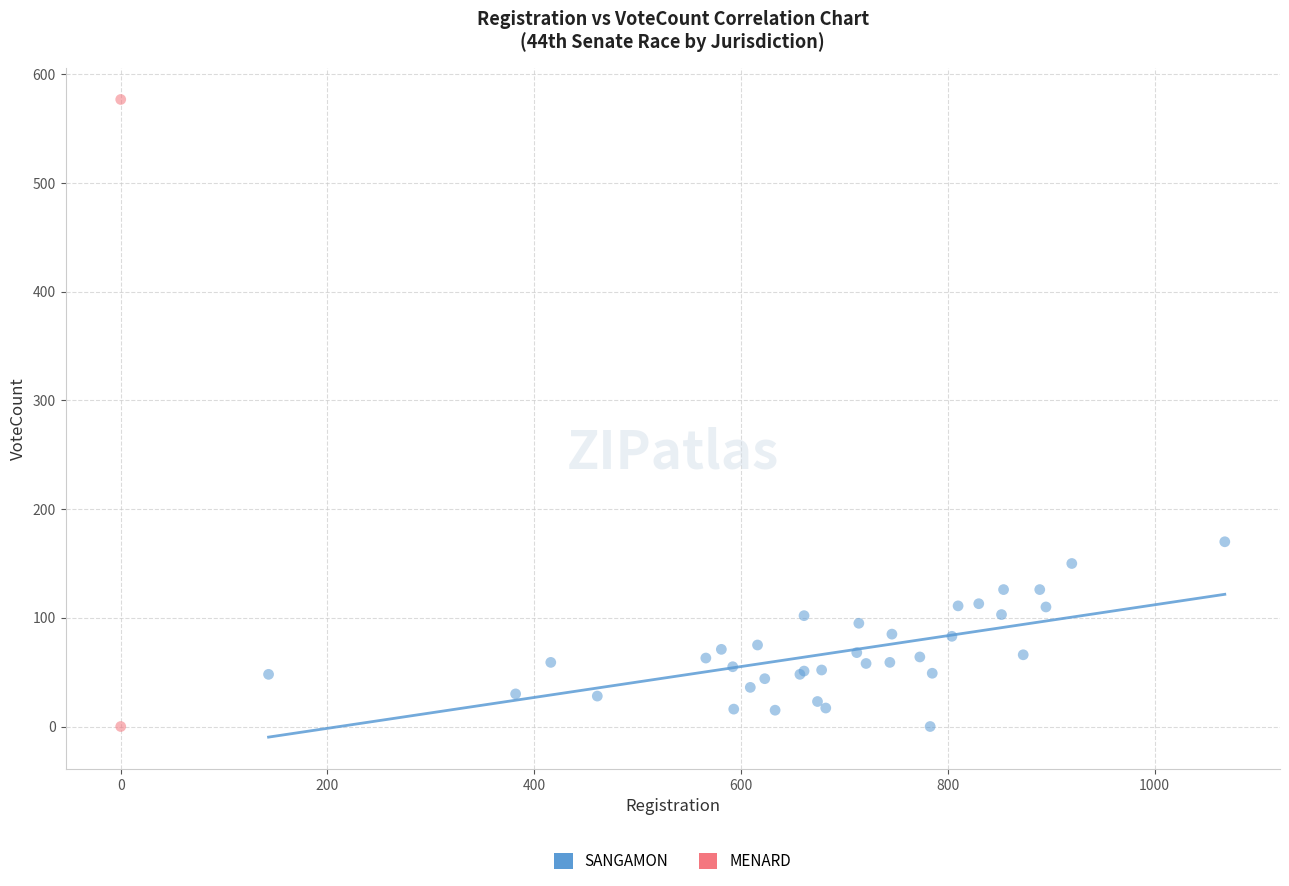

What are all the series names shown in the legend?

SANGAMON, MENARD